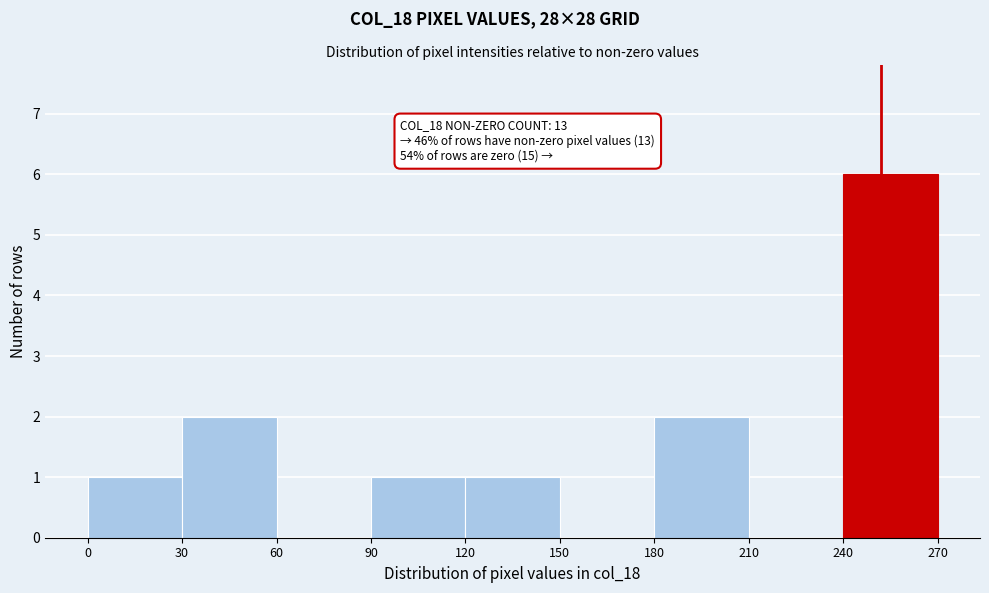

Over which range of the x-axis is the bar tallest?

240 to 270